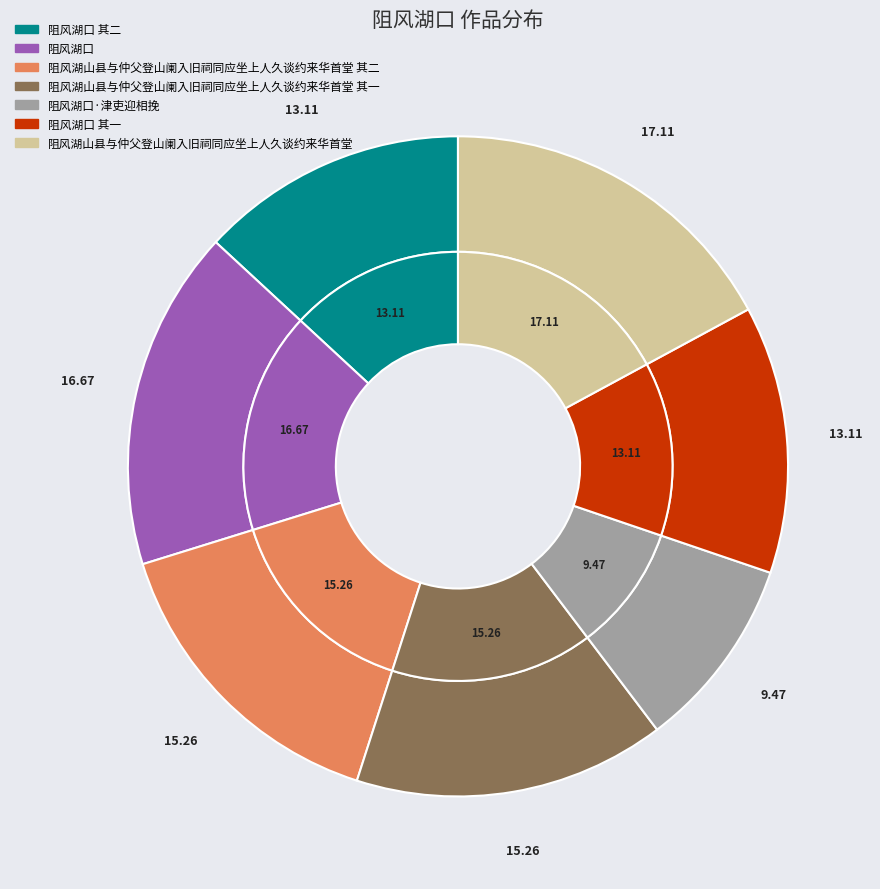

What is the ratio of the value at 阻风湖口 to the value at 阻风湖山县与仲父登山阑入旧祠同应坐上人久谈约来华首堂 其二?

1.1